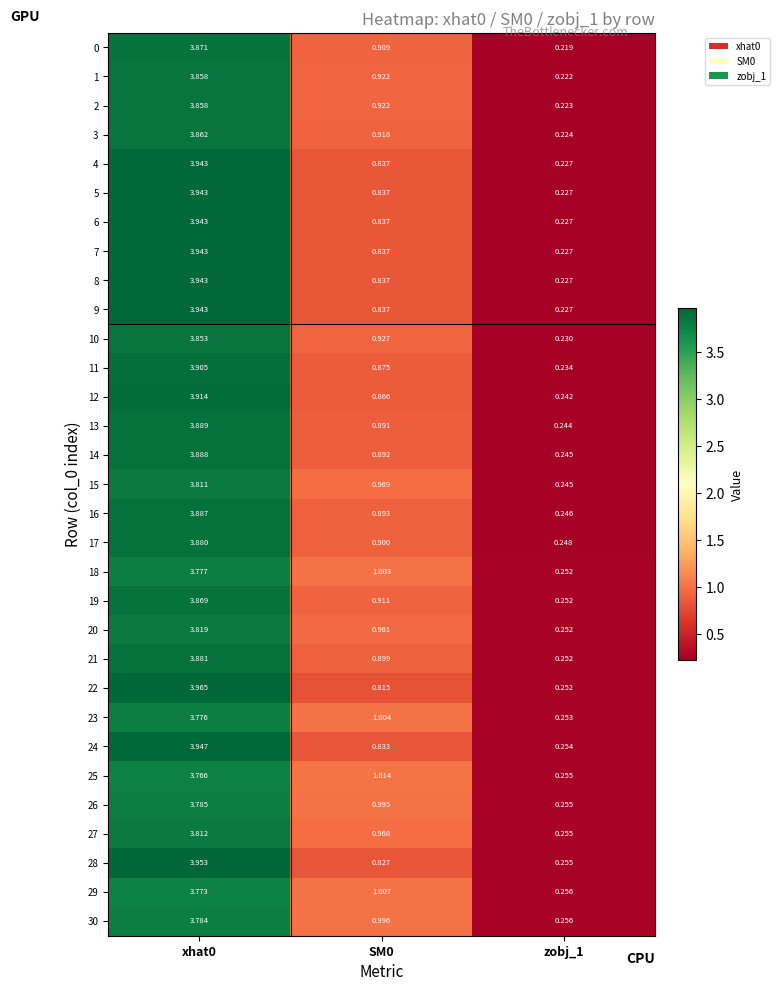

Reading left to right, what are all the values shown in this chart?

0: xhat0=3.9	SM0=0.9	zobj_1=0.2
1: xhat0=3.9	SM0=0.9	zobj_1=0.2
2: xhat0=3.9	SM0=0.9	zobj_1=0.2
3: xhat0=3.9	SM0=0.9	zobj_1=0.2
4: xhat0=3.9	SM0=0.8	zobj_1=0.2
5: xhat0=3.9	SM0=0.8	zobj_1=0.2
6: xhat0=3.9	SM0=0.8	zobj_1=0.2
7: xhat0=3.9	SM0=0.8	zobj_1=0.2
8: xhat0=3.9	SM0=0.8	zobj_1=0.2
9: xhat0=3.9	SM0=0.8	zobj_1=0.2
10: xhat0=3.9	SM0=0.9	zobj_1=0.2
11: xhat0=3.9	SM0=0.9	zobj_1=0.2
12: xhat0=3.9	SM0=0.9	zobj_1=0.2
13: xhat0=3.9	SM0=0.9	zobj_1=0.2
14: xhat0=3.9	SM0=0.9	zobj_1=0.2
15: xhat0=3.8	SM0=1.0	zobj_1=0.2
16: xhat0=3.9	SM0=0.9	zobj_1=0.2
17: xhat0=3.9	SM0=0.9	zobj_1=0.2
18: xhat0=3.8	SM0=1.0	zobj_1=0.3
19: xhat0=3.9	SM0=0.9	zobj_1=0.3
20: xhat0=3.8	SM0=1.0	zobj_1=0.3
21: xhat0=3.9	SM0=0.9	zobj_1=0.3
22: xhat0=4.0	SM0=0.8	zobj_1=0.3
23: xhat0=3.8	SM0=1.0	zobj_1=0.3
24: xhat0=3.9	SM0=0.8	zobj_1=0.3
25: xhat0=3.8	SM0=1.0	zobj_1=0.3
26: xhat0=3.8	SM0=1.0	zobj_1=0.3
27: xhat0=3.8	SM0=1.0	zobj_1=0.3
28: xhat0=4.0	SM0=0.8	zobj_1=0.3
29: xhat0=3.8	SM0=1.0	zobj_1=0.3
30: xhat0=3.8	SM0=1.0	zobj_1=0.3